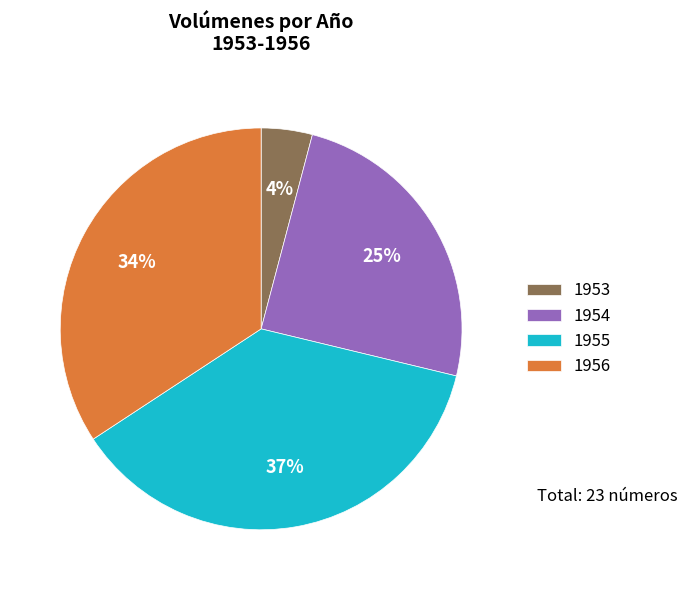

Combined, do 1953 and 1955 account for over 50%?

No